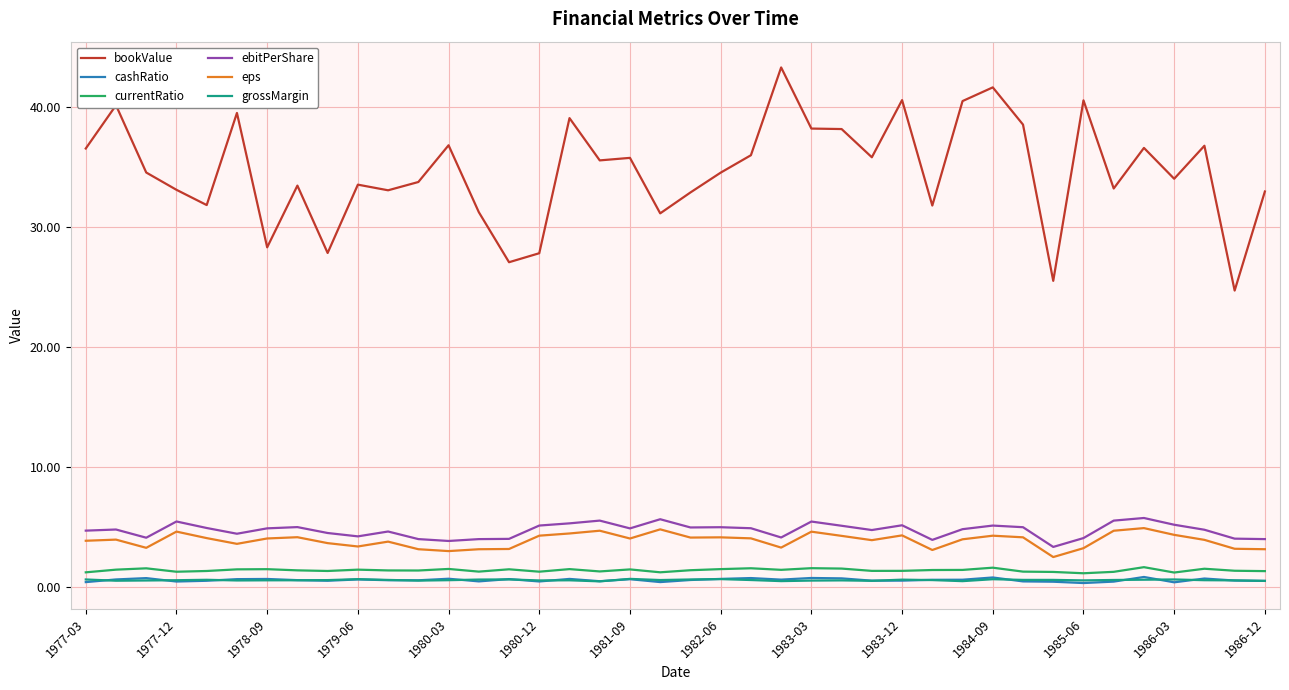

What is the smallest value displayed?

0.4